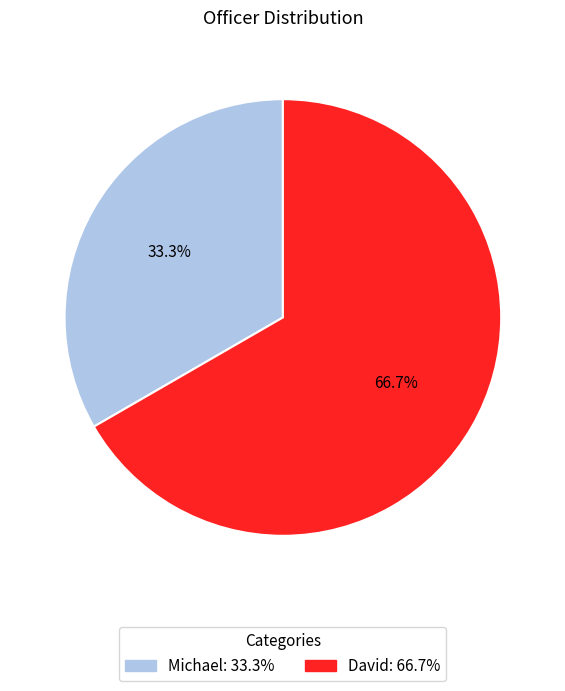

Combined, what portion of the pie is Michael and David?

100.0%